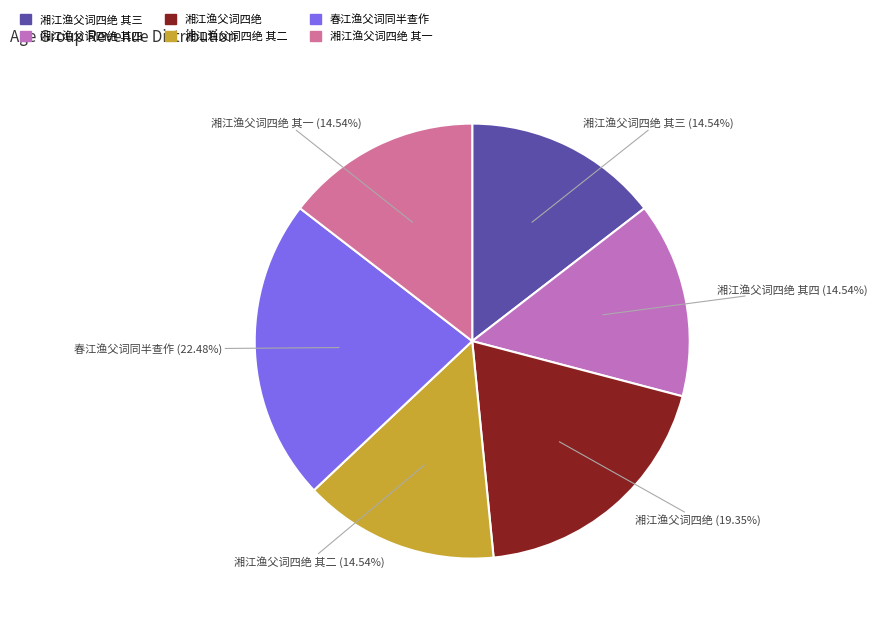

Does 湘江渔父词四绝 其三 represent more than half of the total?

No